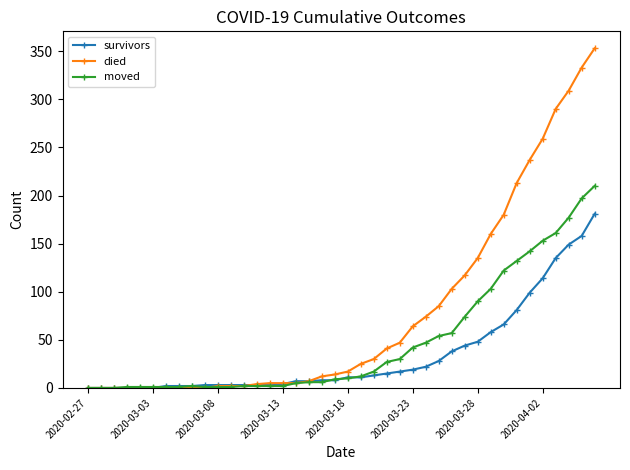

Which series has the largest range (max minus min)?

died